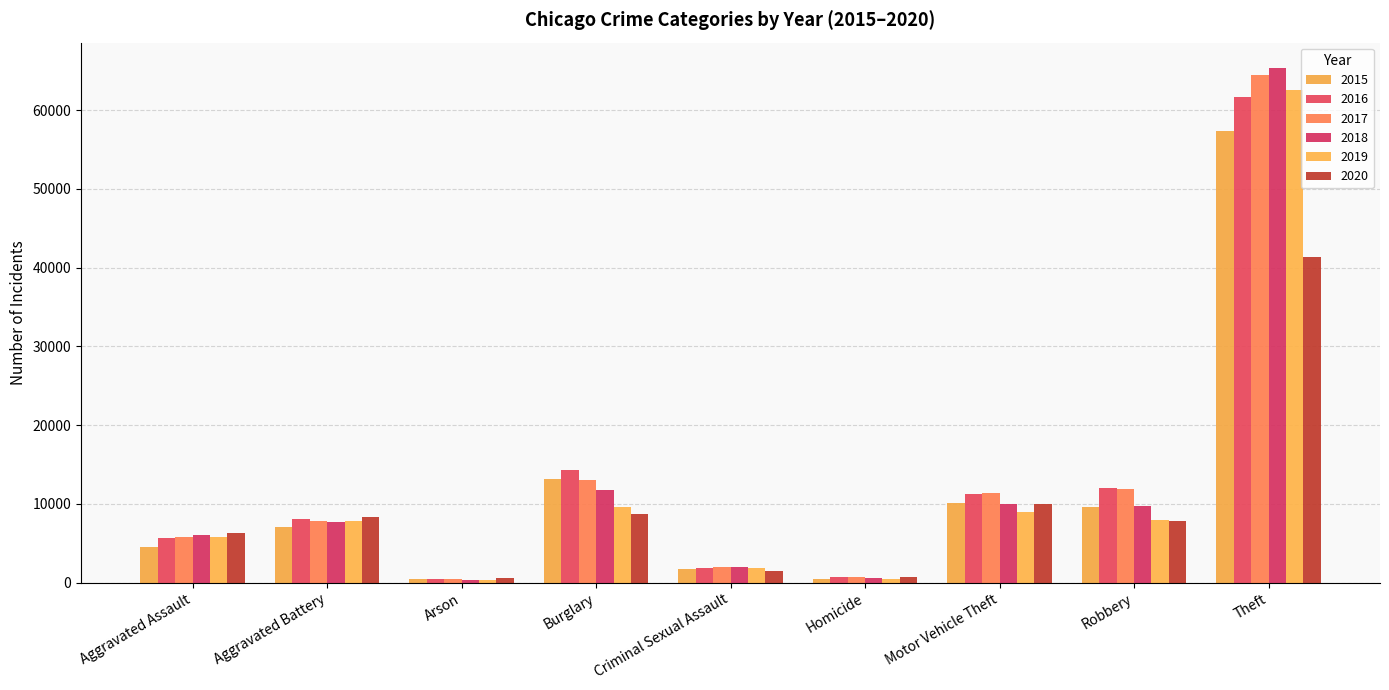

Reading left to right, list all the values displayed in this chart.

2015: 4480	7019	448	13184	1701	496	10068	9638	57351
2016: 5713	8086	515	14289	1849	786	11285	11960	61623
2017: 5793	7845	444	13001	1976	672	11380	11880	64386
2018: 6001	7735	373	11747	2032	588	9985	9681	65289
2019: 5841	7858	376	9638	1909	499	8977	7995	62495
2020: 6264	8320	588	8758	1485	787	9959	7855	41335